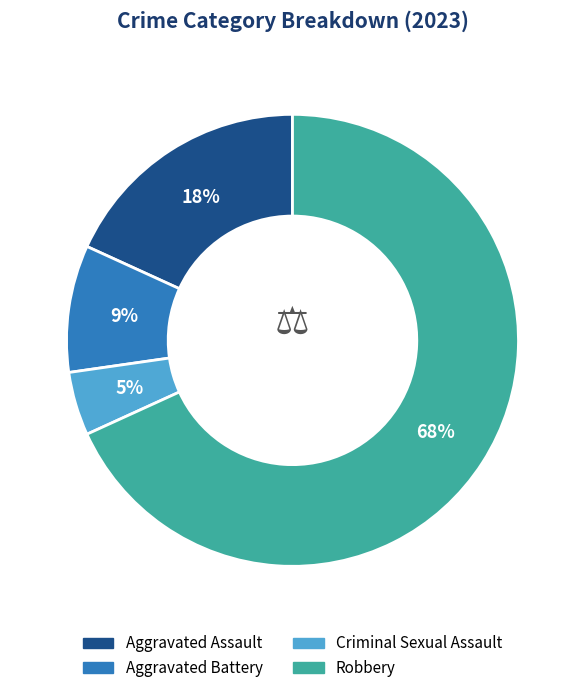

To the nearest percent, what portion does Aggravated Battery represent?

9%